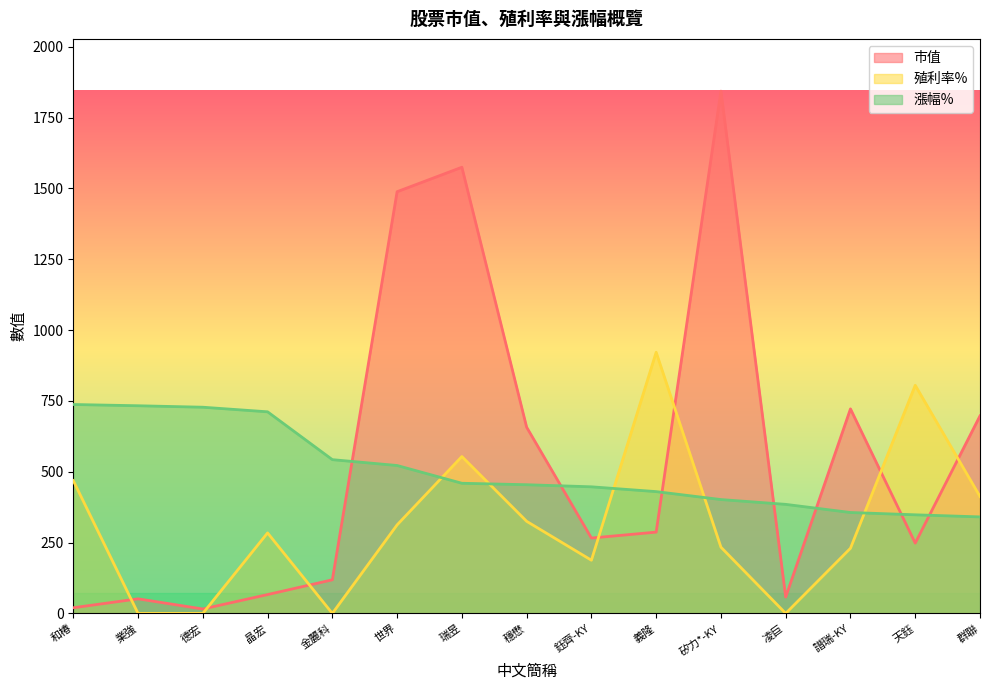

At which label does 殖利率% reach its peak?

義隆